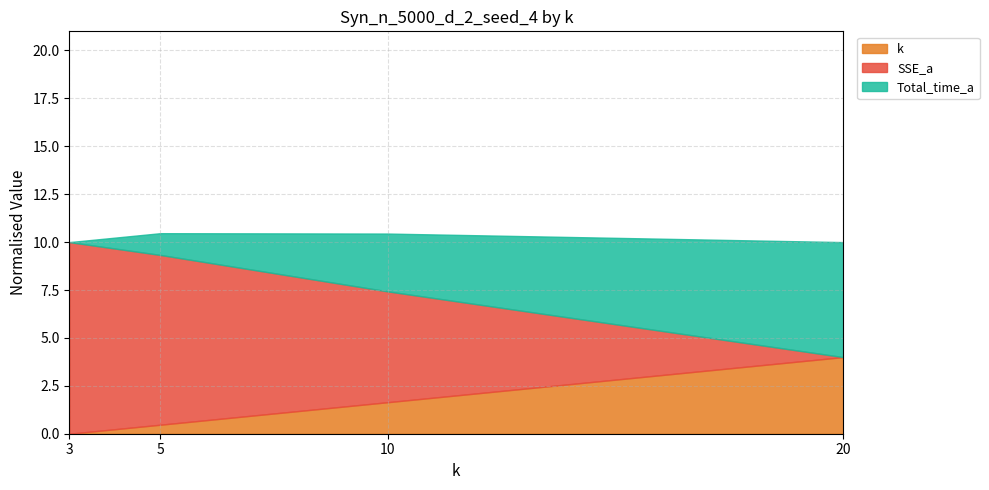

How many data points does each series have?

4